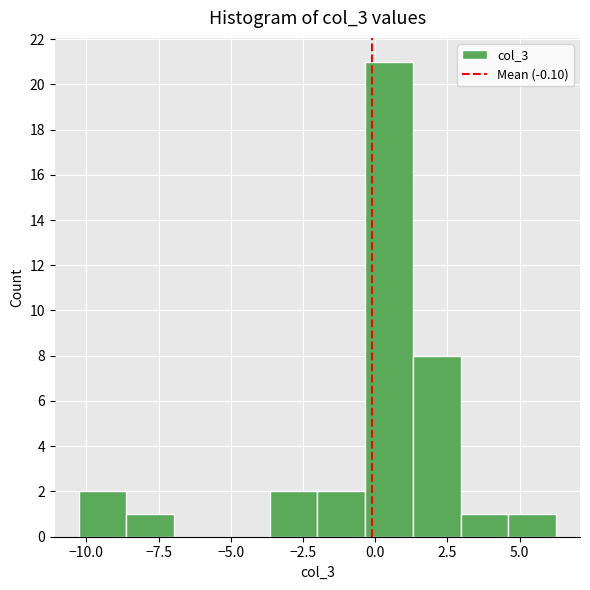

Read against the x-axis, roughly where is the centre of the tallest bar?

0.5